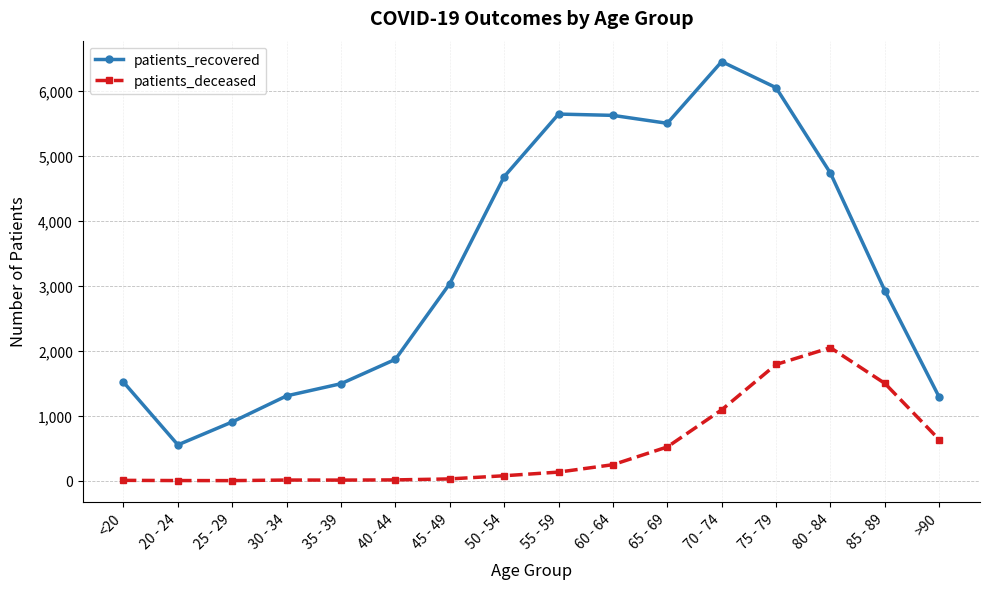

Which label corresponds to the largest value in the chart?

70 - 74